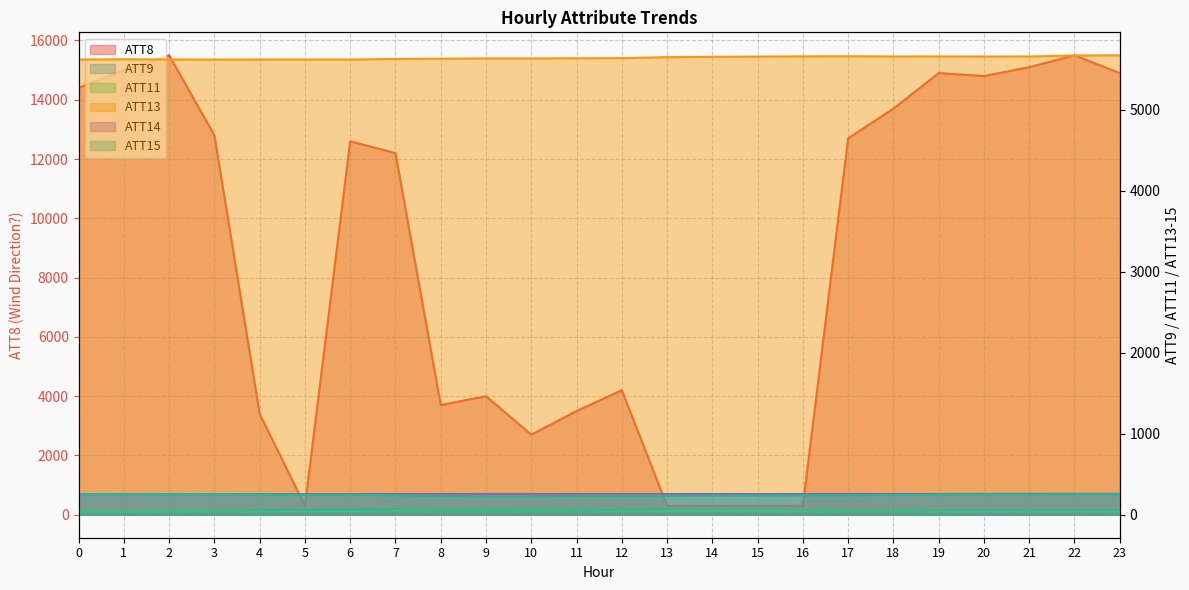

How many values in the ATT11 series exceed 42?

13